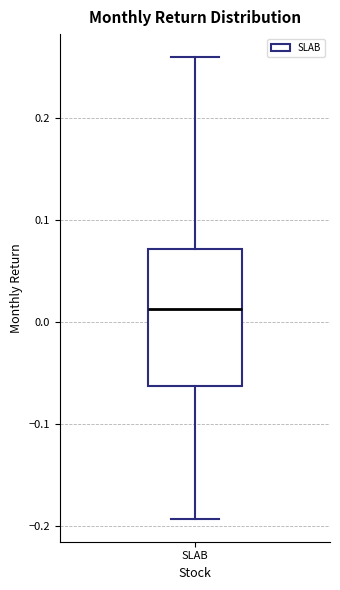

Transcribe this box plot: give where the median line is, the range the box spans, and where the two whiskers end, as read against the y-axis. The values are not printed on the chart, so give them approximately, as read against the axis.

median 0.01, box -0.06 to 0.07, whiskers -0.19 to 0.26